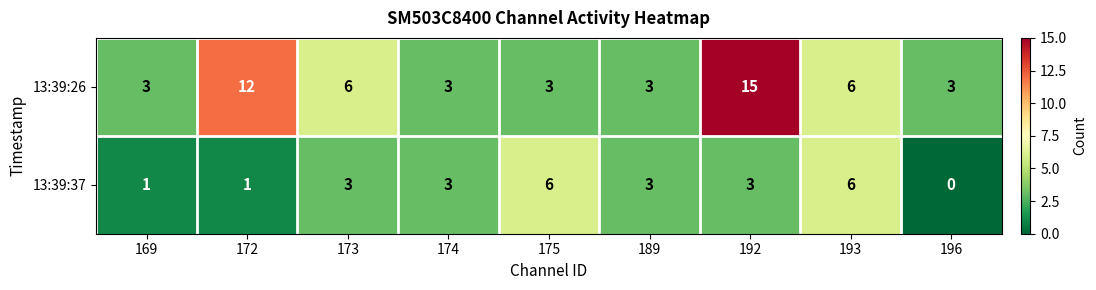

Which label corresponds to the smallest value in the chart?

196